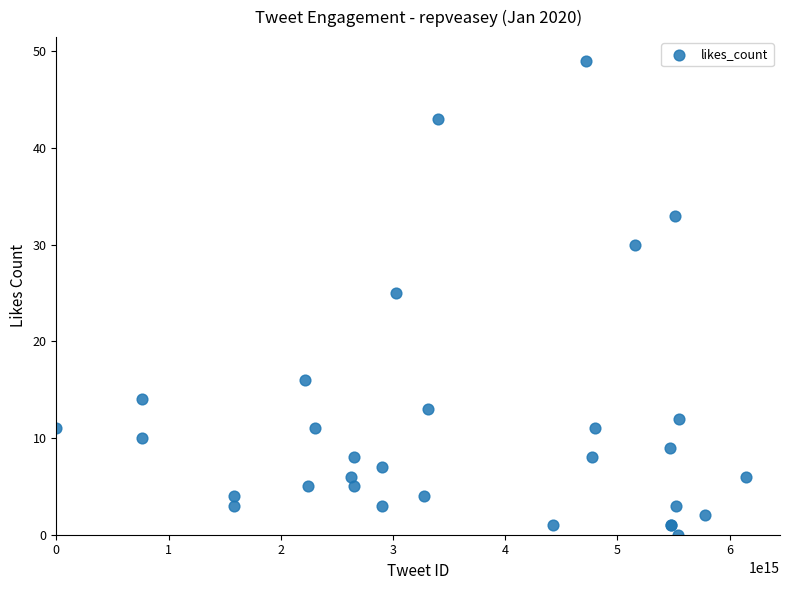

What Y value in the scatter plot is closest to 24?

25